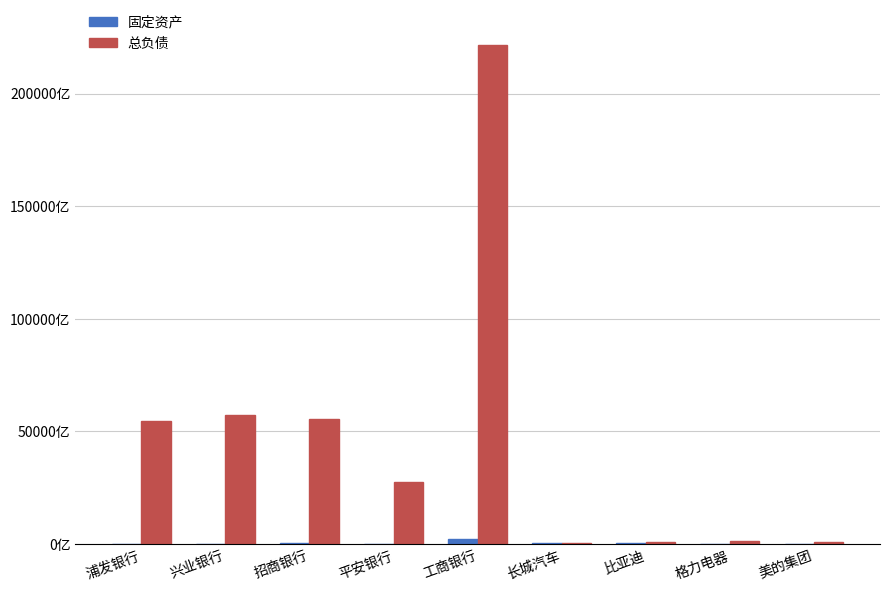

What is the label of the 5th bar from the left?

工商银行